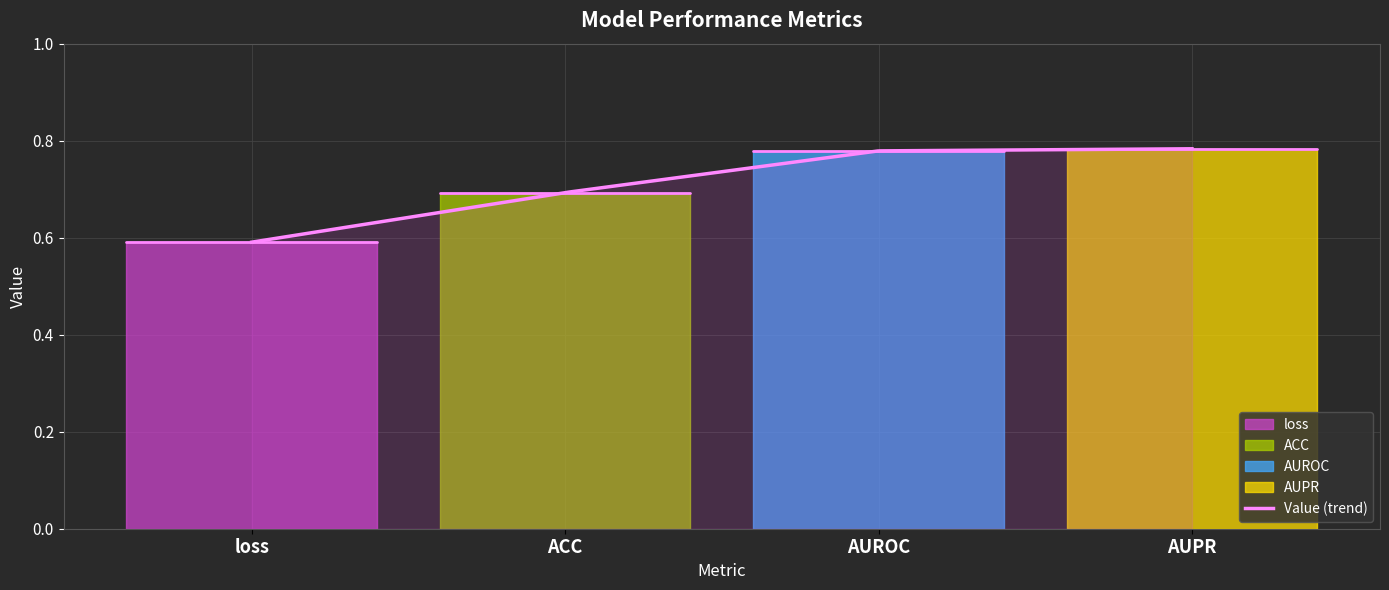

What is the label of the 4th point from the right?

loss